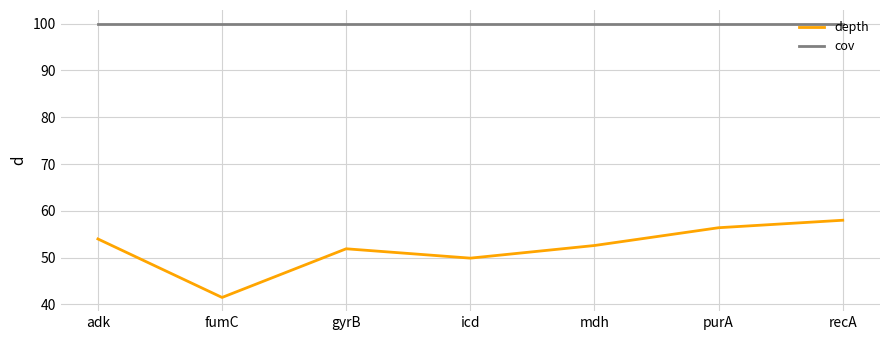

Which category has the lowest value across all series?

fumC